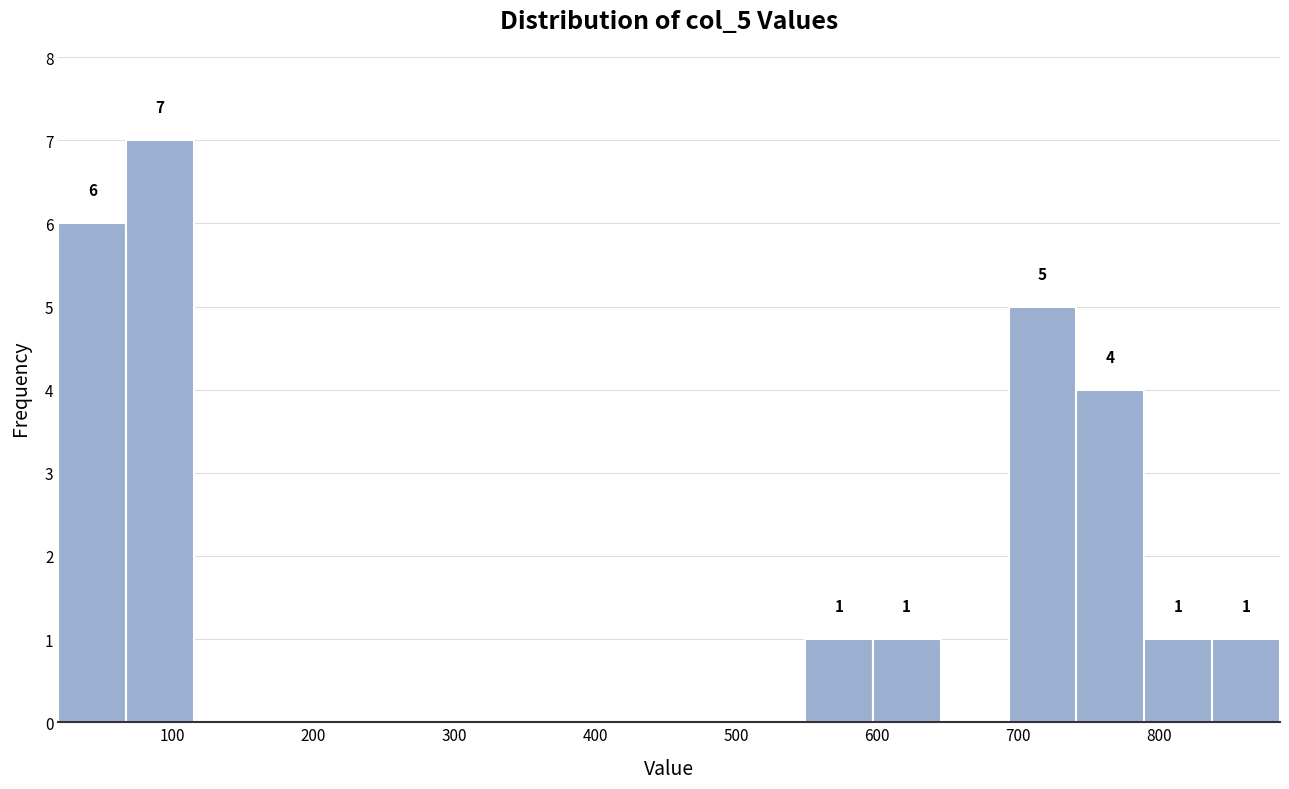

Over which range of the x-axis is the bar tallest?

70 to 120